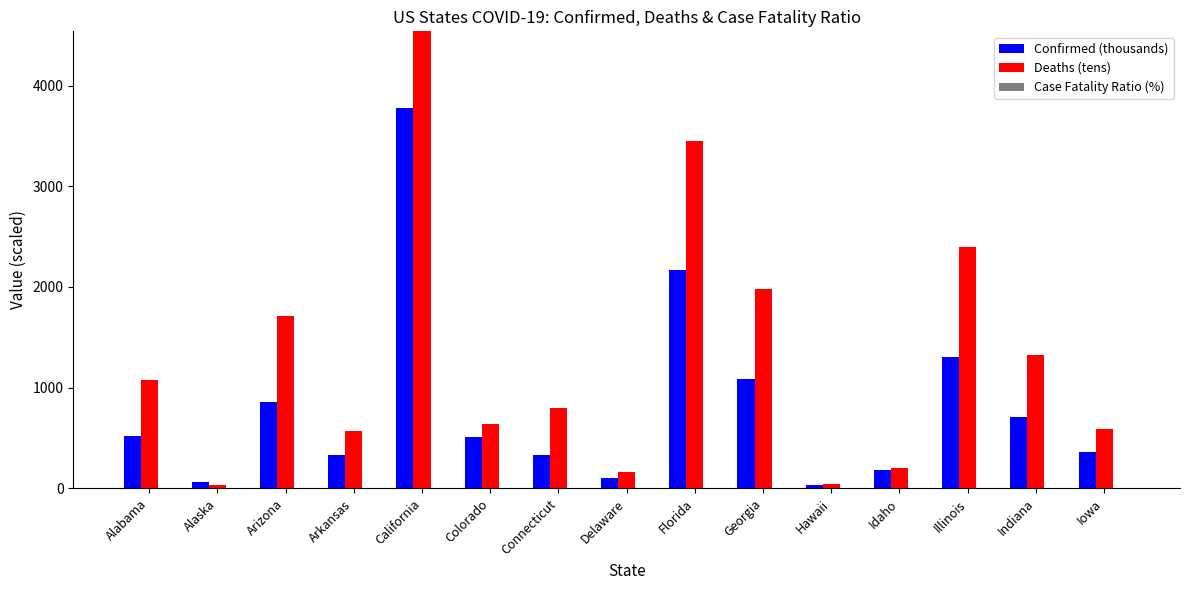

What is the difference between the second highest and second lowest values in the Deaths (tens) series?

3399.7